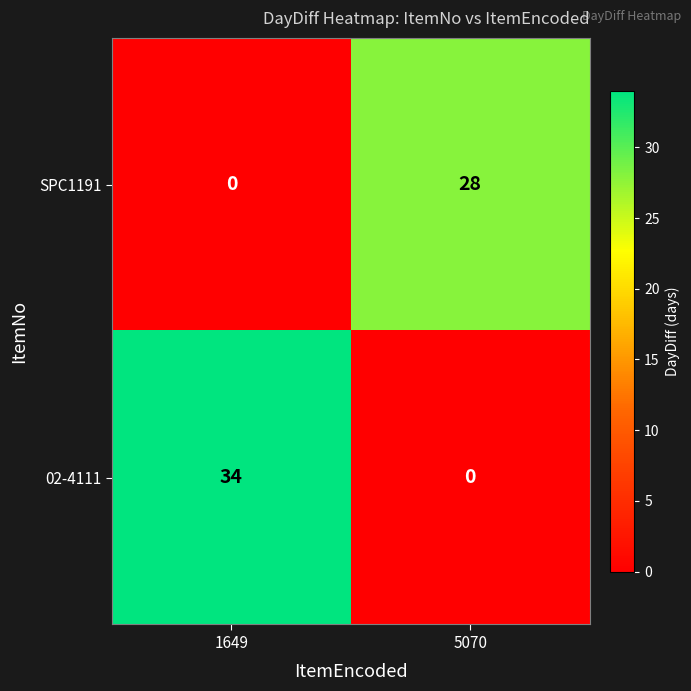

At 5070, list the series in order from largest to smallest.

SPC1191, 02-4111